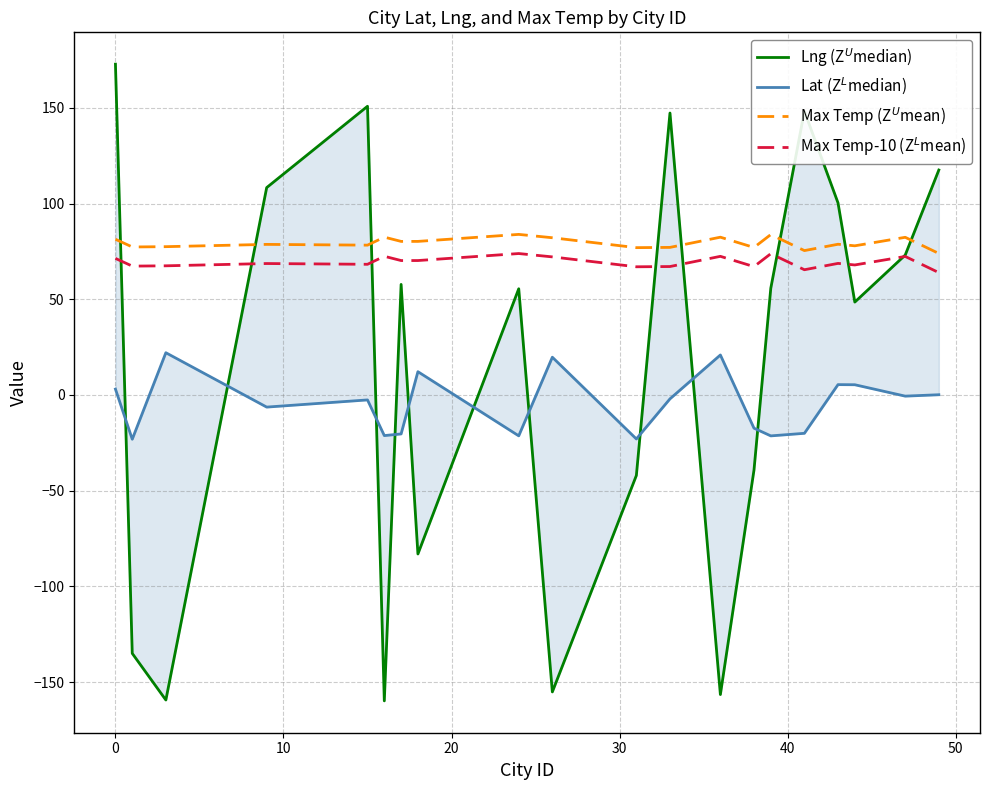

Which series has the largest range (max minus min)?

Lng (Z$^U$median)